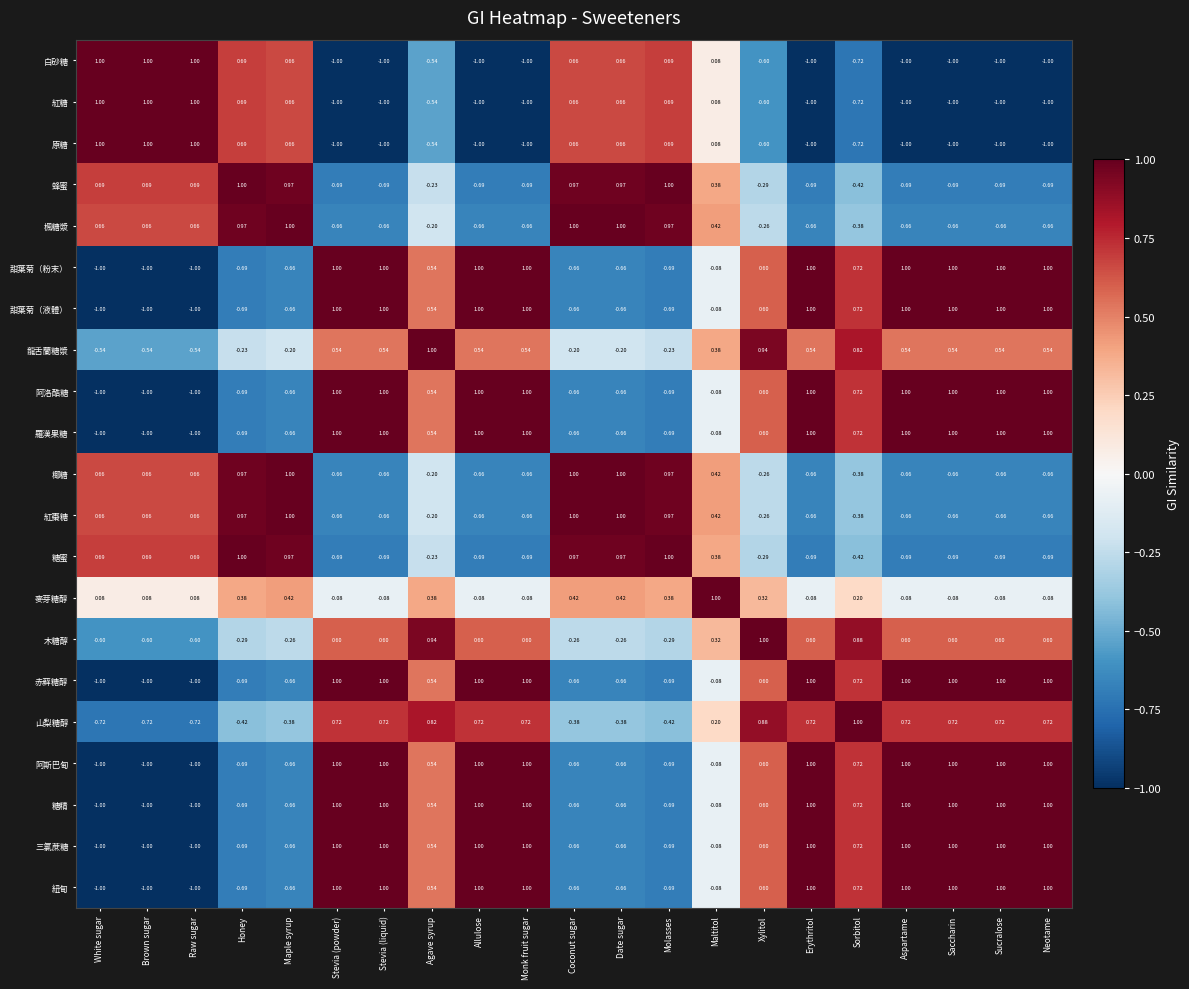

Is the value of 甜葉菊（粉末） at Brown sugar greater than the value of 赤藓糖醇 at Sucralose?

No